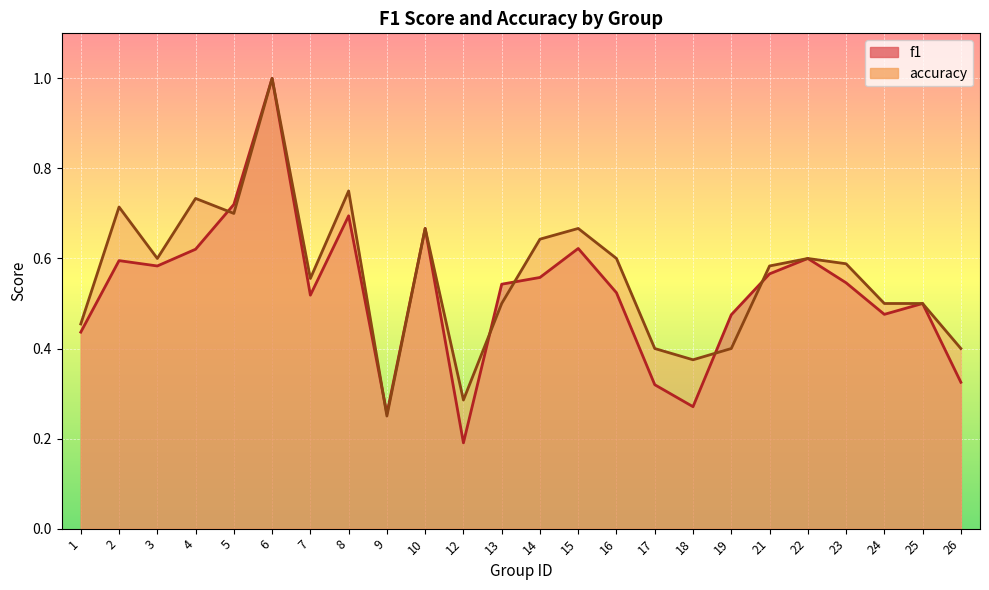

Rank the series by their maximum value, from lowest to highest.

f1, accuracy